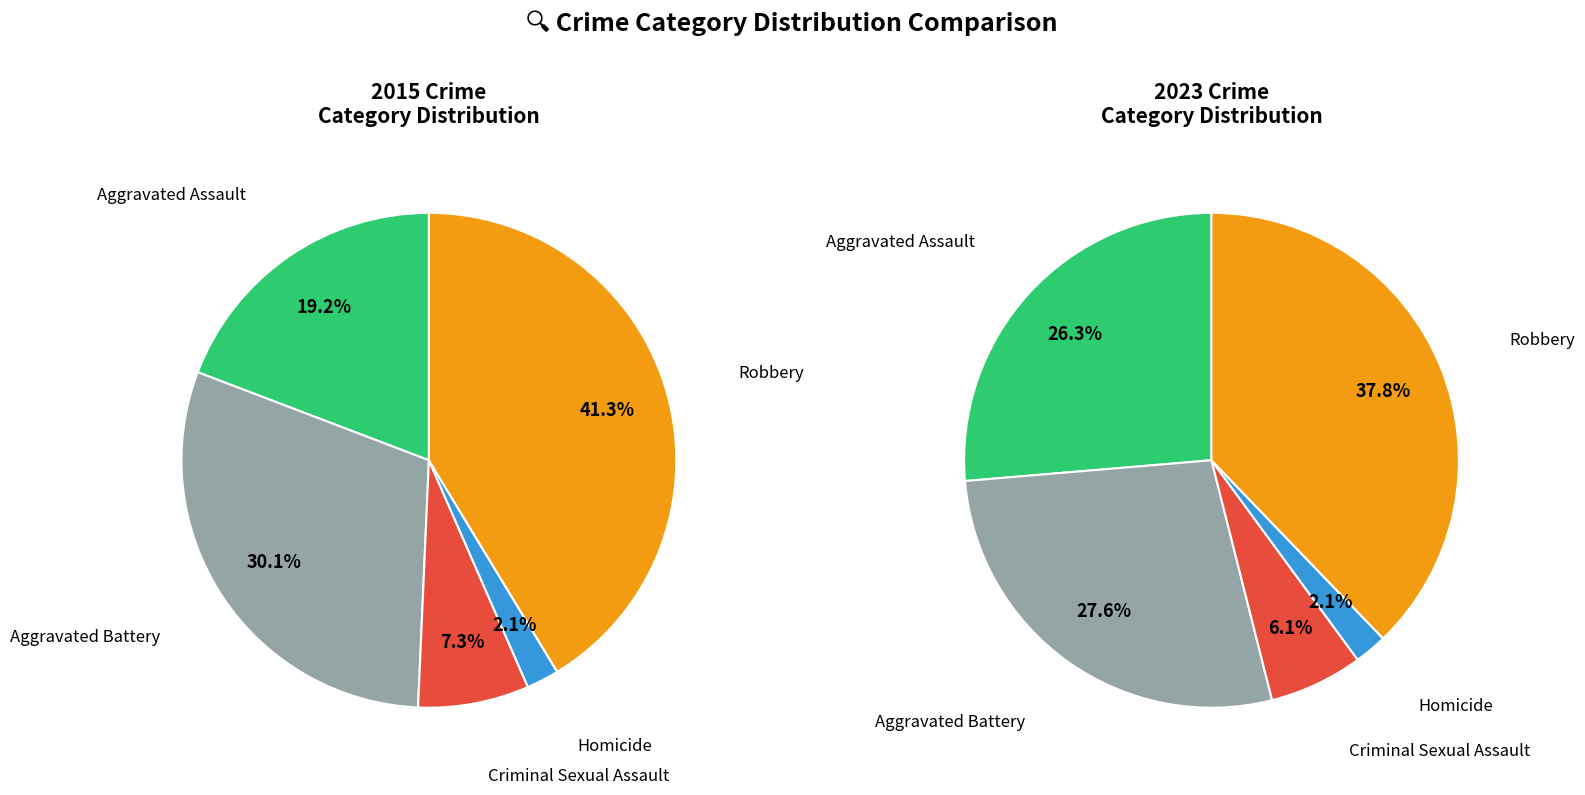

What percentage do Criminal Sexual Assault and Homicide together represent?

9.4%